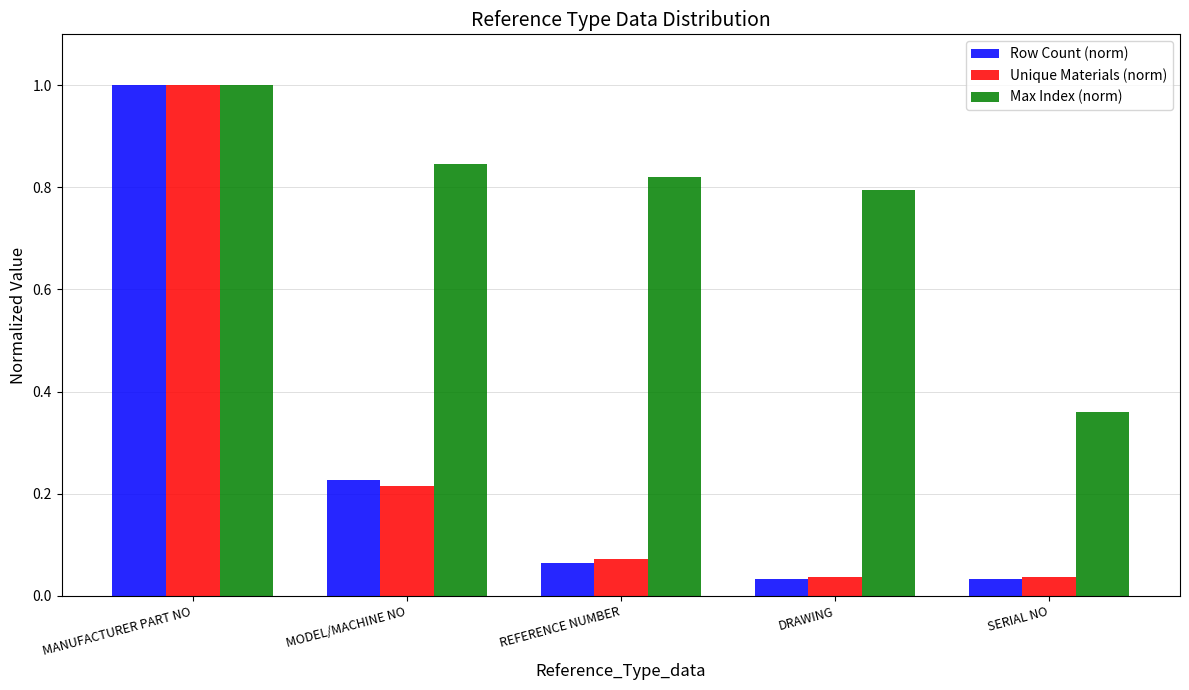

The value of Max Index (norm) at MODEL/MACHINE NO is 0.4. True or false?

False